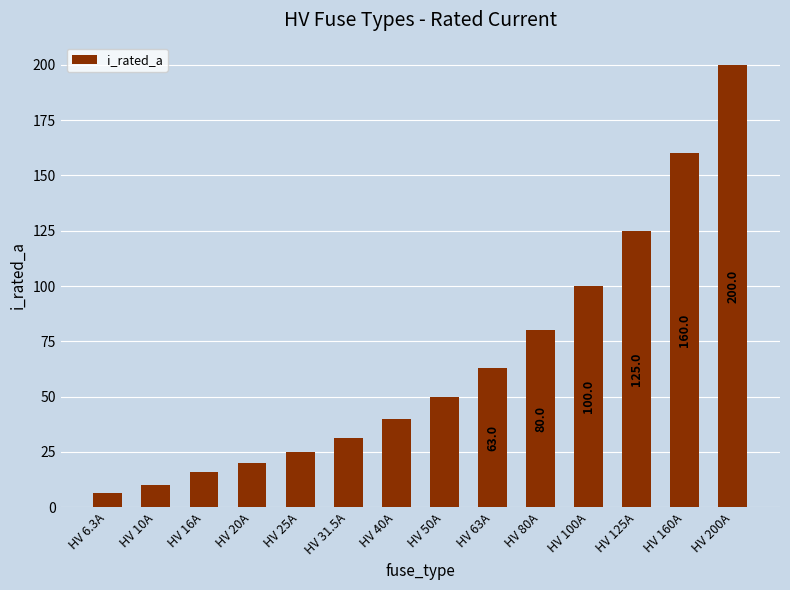

What is the difference between the maximum and minimum values?

193.7